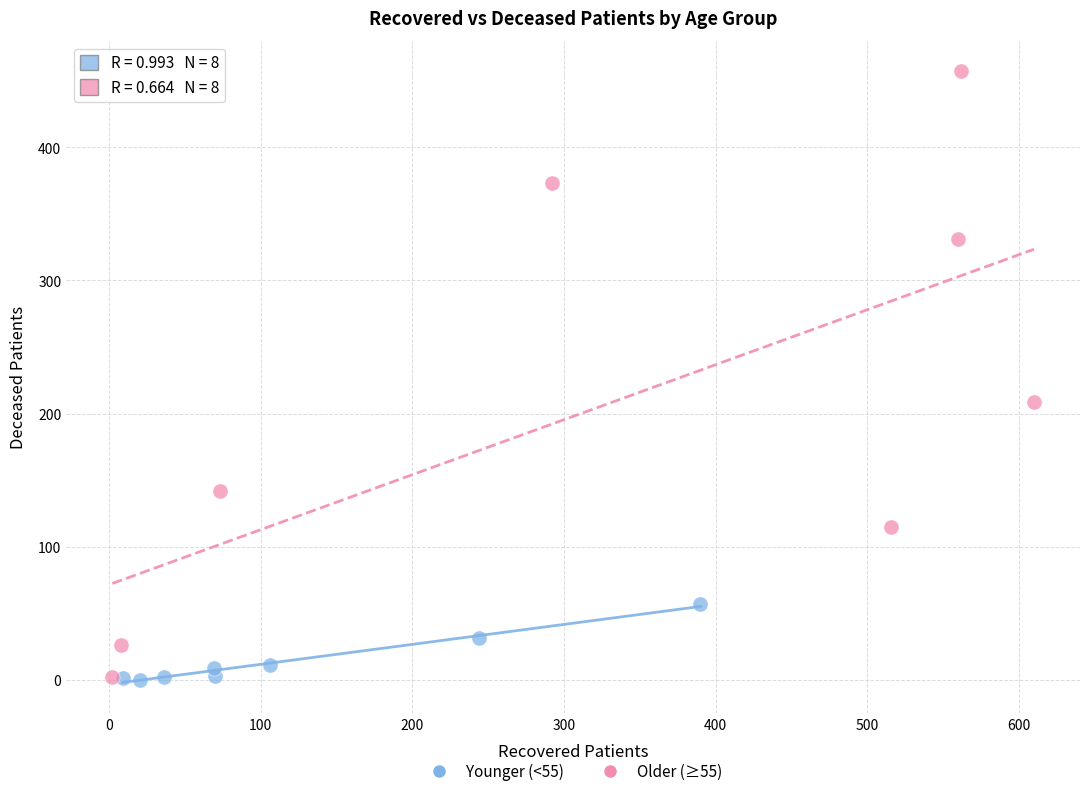

Which series has the widest spread of Y values?

Older (≥55)